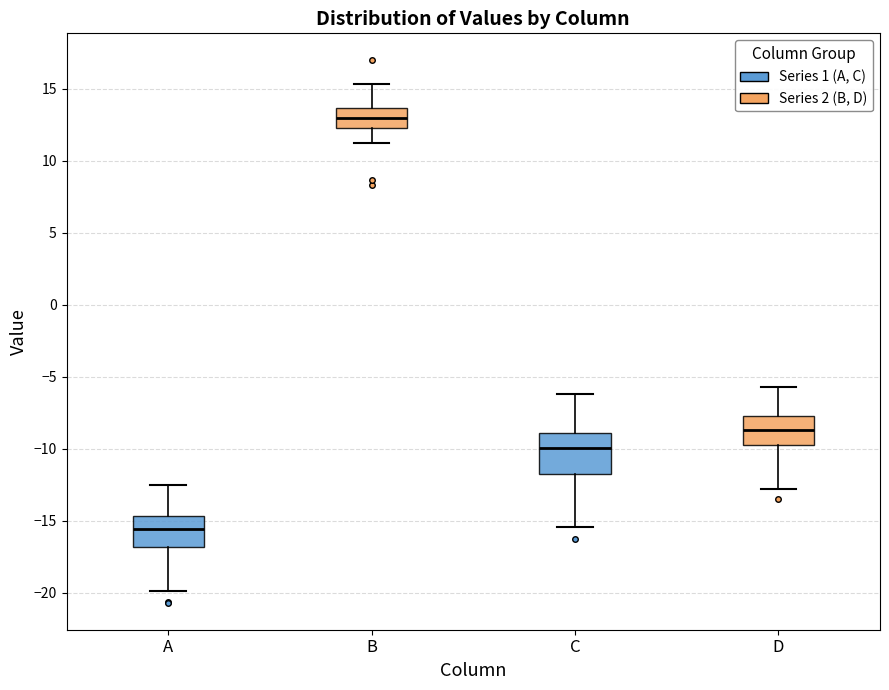

Which box has the highest median line?

B